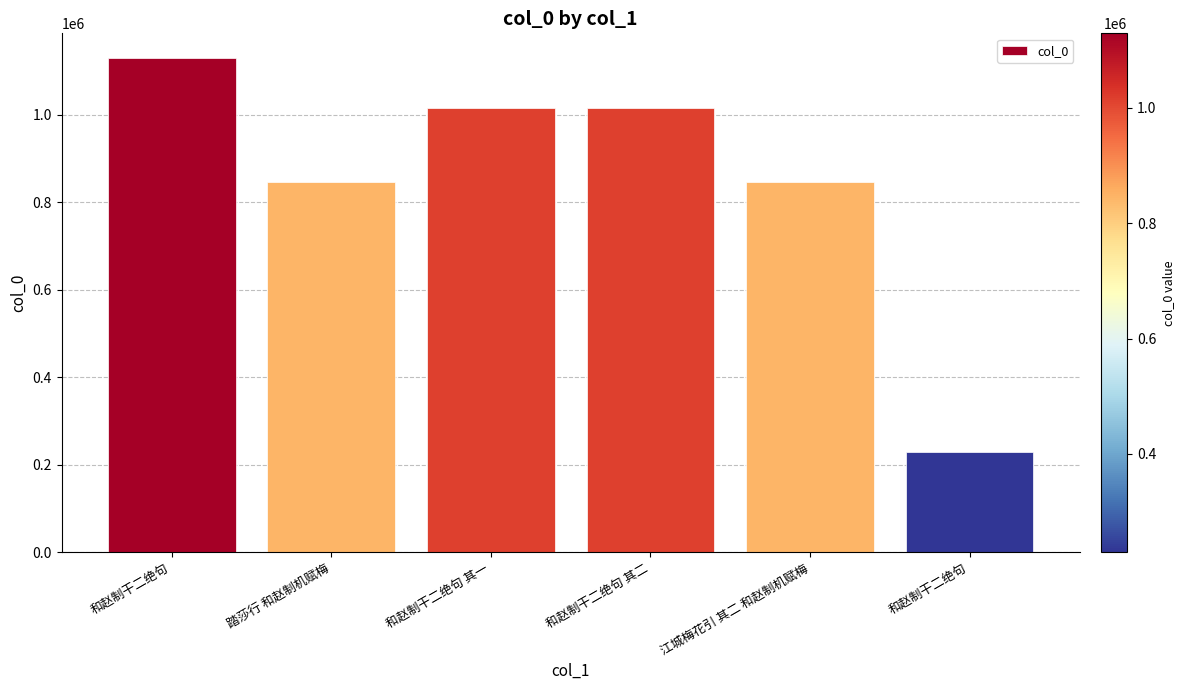

Reading left to right, what are all the values shown in this chart?

和赵制干二绝句=1129425	踏莎行 和赵制机赋梅=846880	和赵制干二绝句 其一=1016230	和赵制干二绝句 其二=1016231	江城梅花引 其二 和赵制机赋梅=846125	和赵制干二绝句=229178